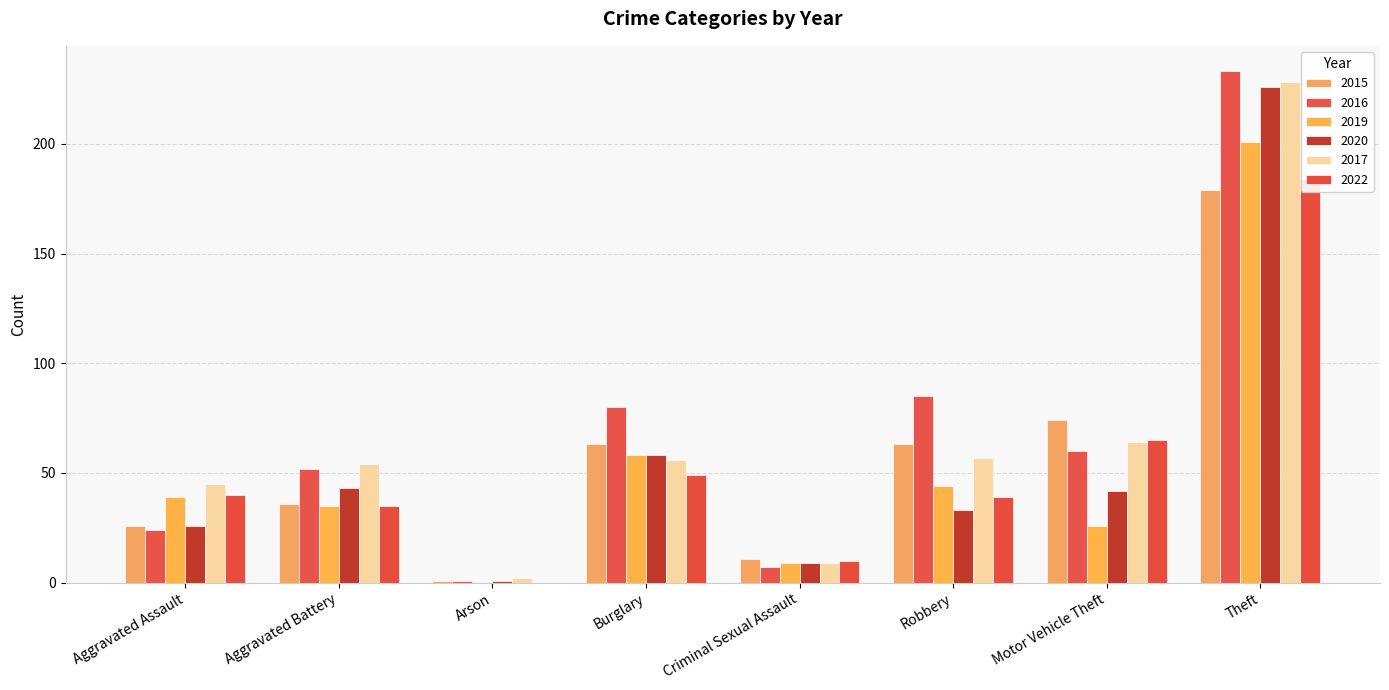

At Aggravated Assault, list the series in order from largest to smallest.

2017, 2022, 2019, 2015, 2020, 2016